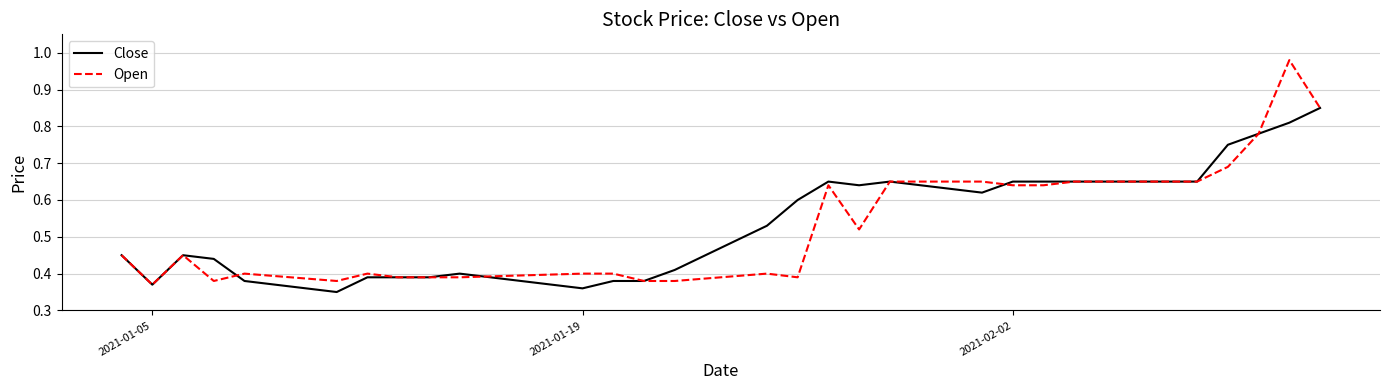

Which series has the widest spread of values?

Open